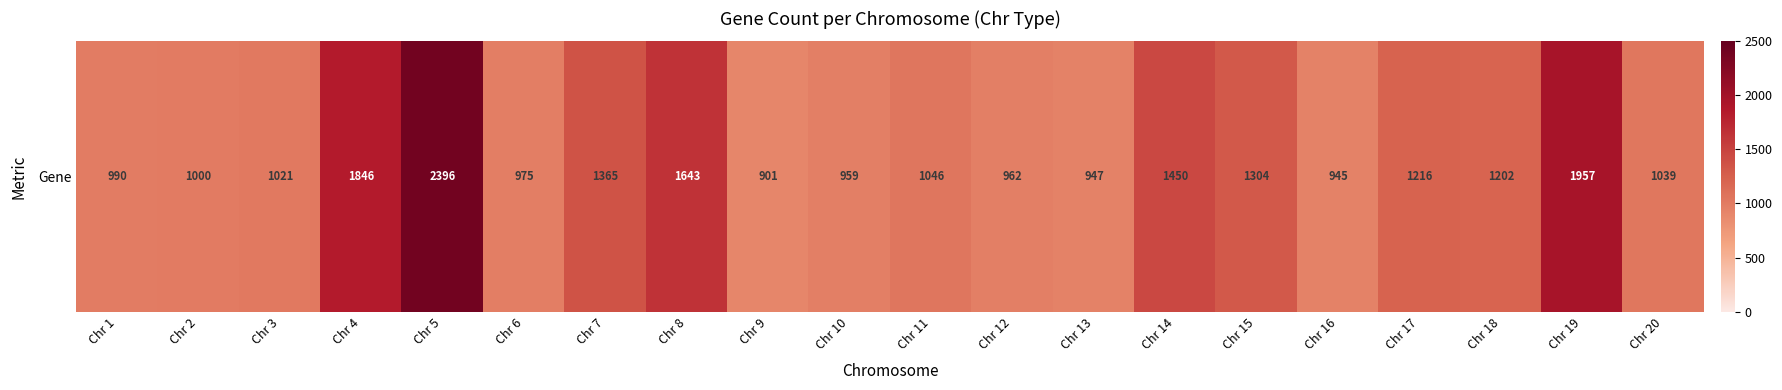

Which category has the highest value across all series?

Chr 5